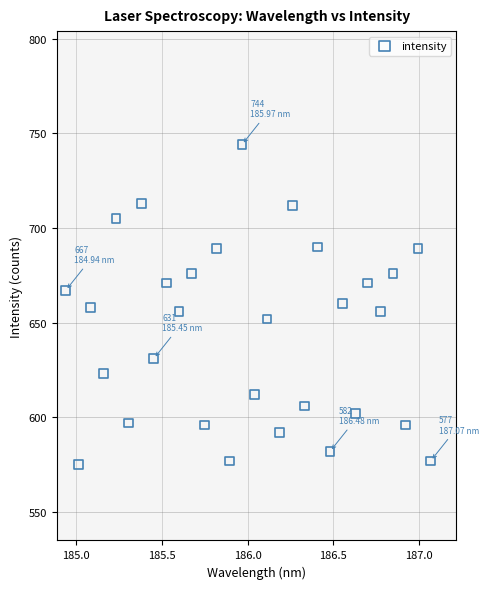

What is the range of Y values (max minus min)?

169